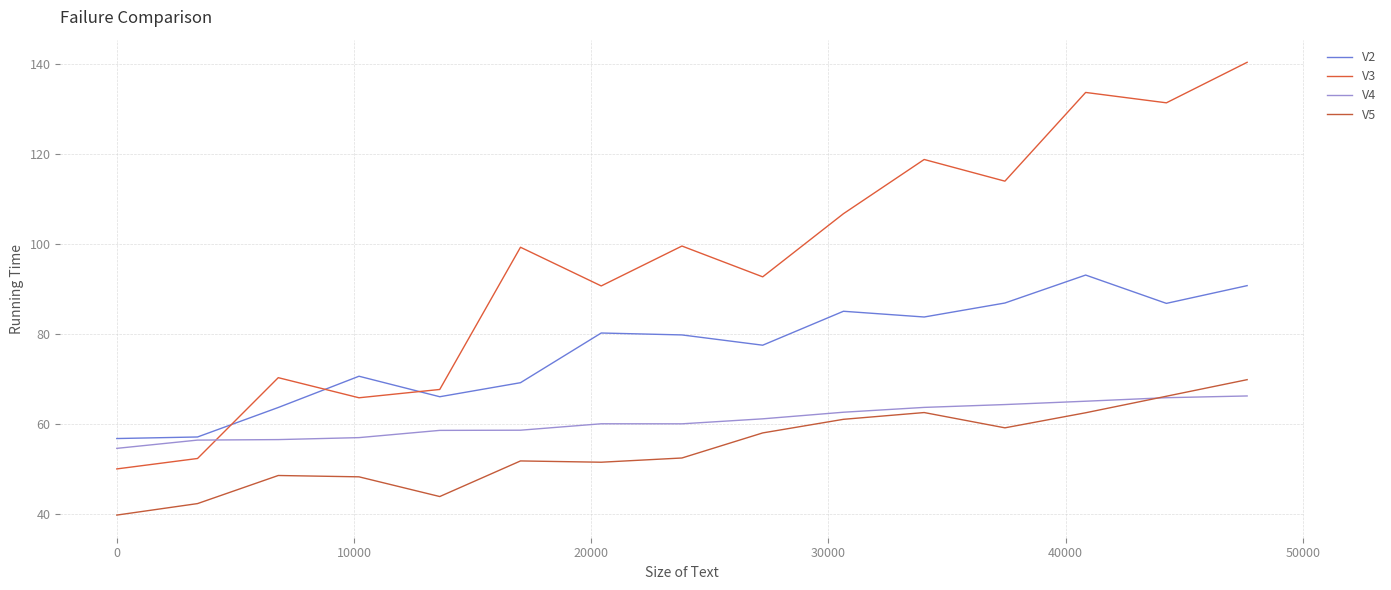

At how many categories does at least one series exceed 71?

10